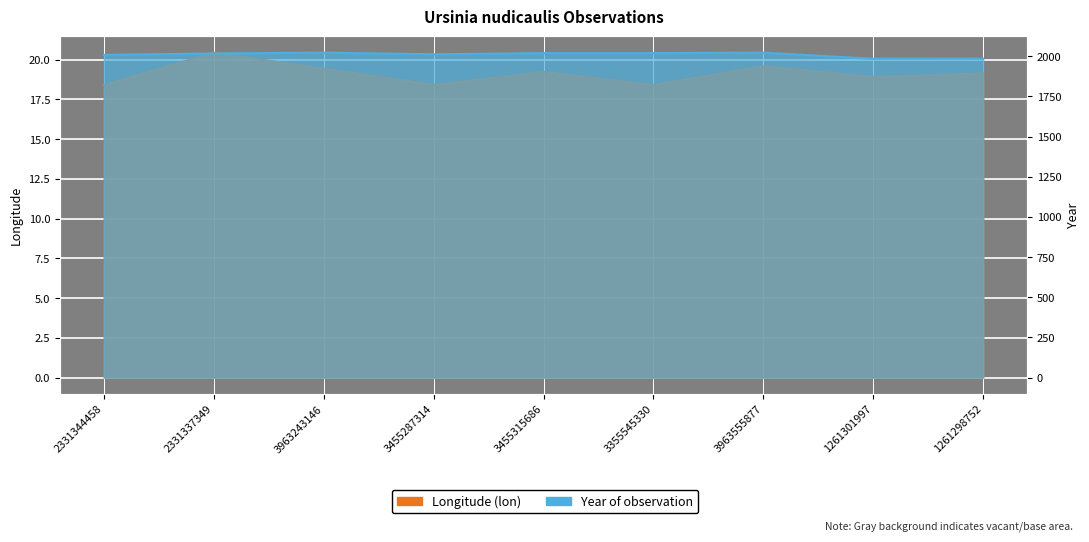

At 1261298752, list the series in order from largest to smallest.

year, lon